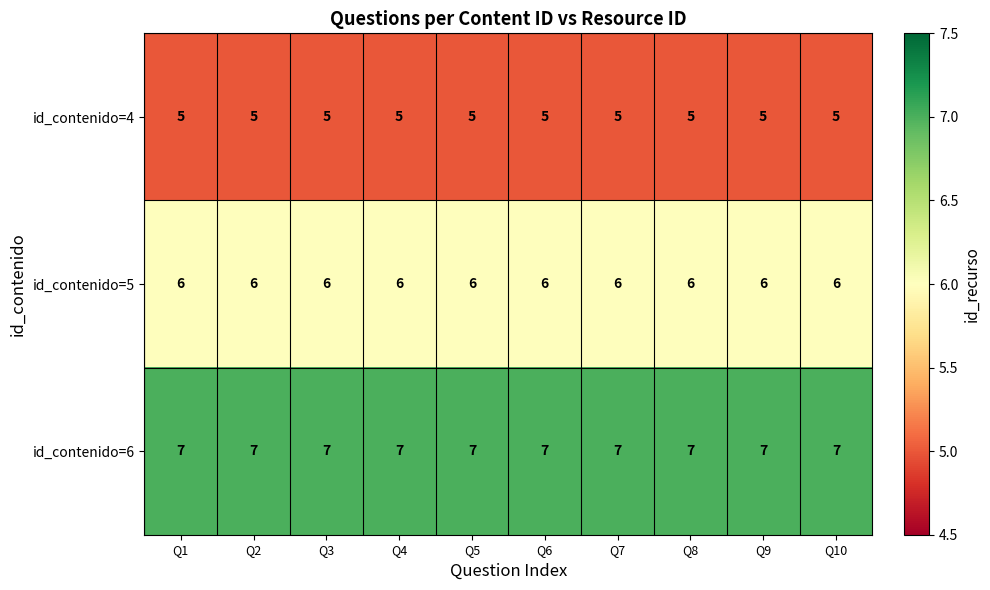

What is the minimum value shown in the chart?

5